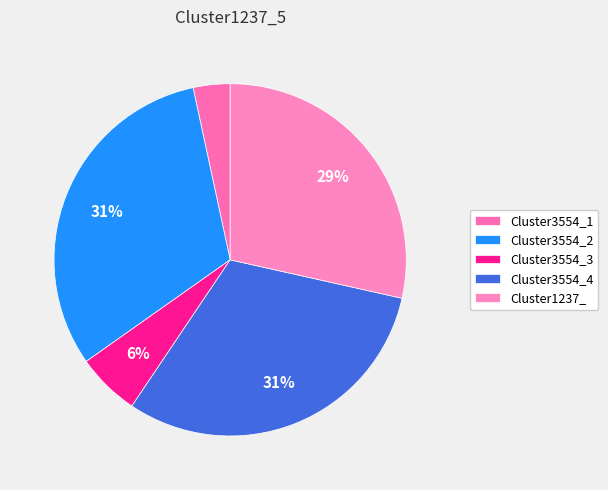

What percentage is the Cluster3554_1 slice, to the nearest percent?

3%